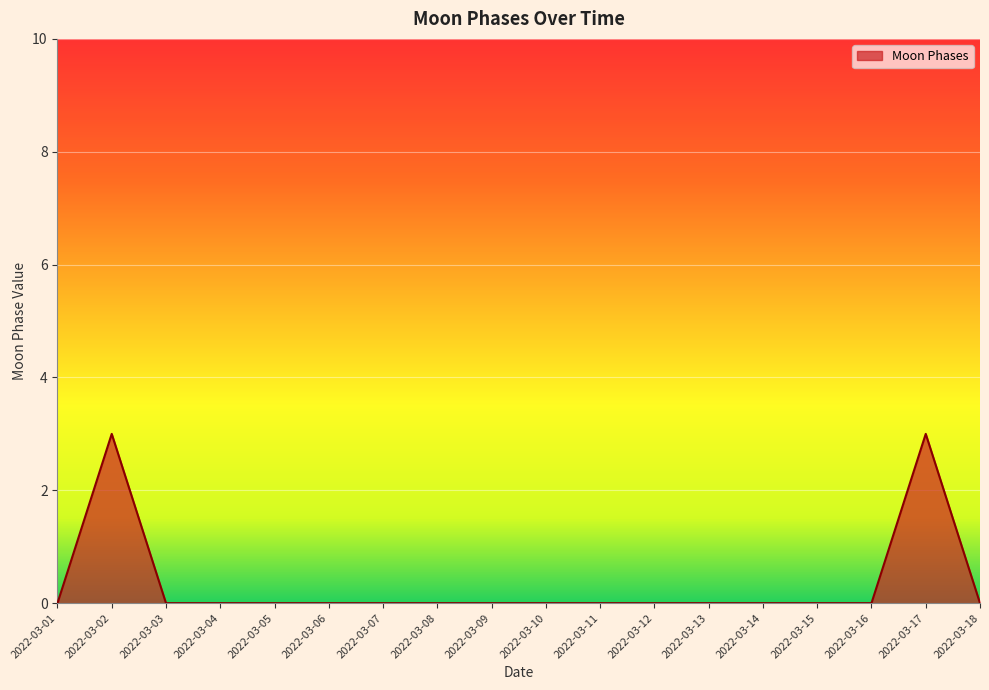

How many series are shown in this chart?

1